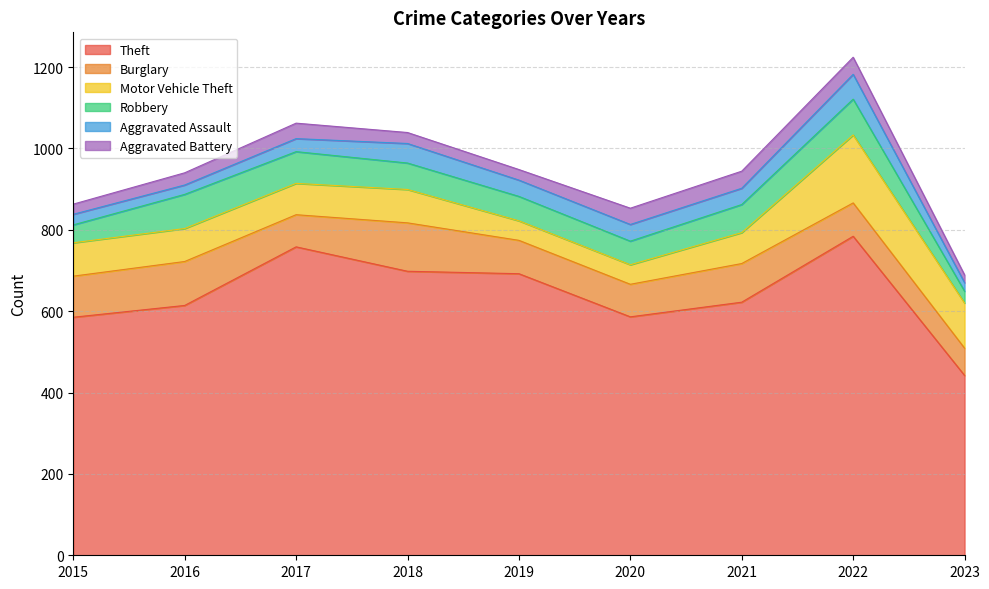

In Aggravated Battery, how many points are higher than both neighbors (excluding endpoints)?

1